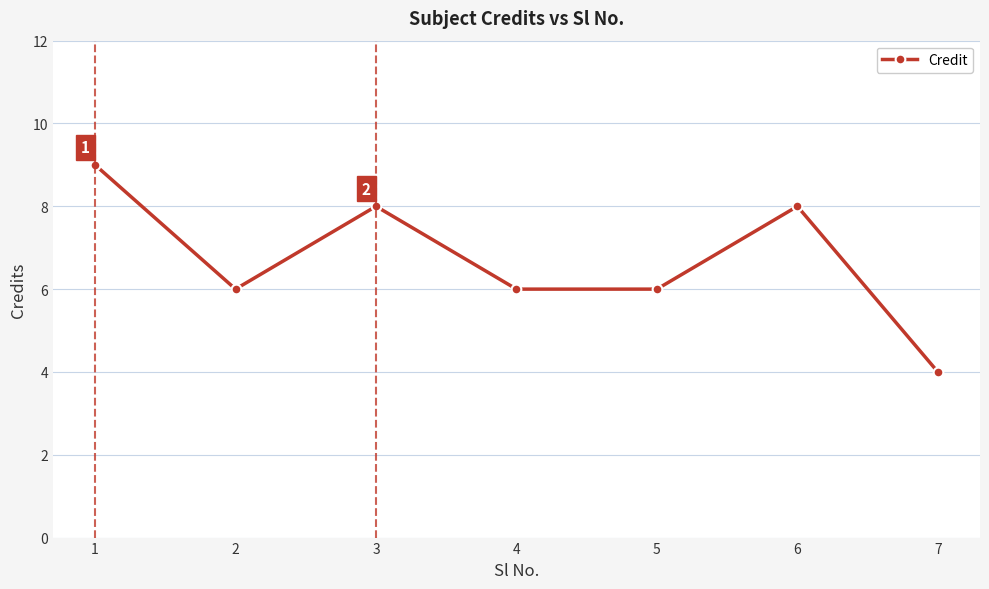

Which category has the lowest value across all series?

7